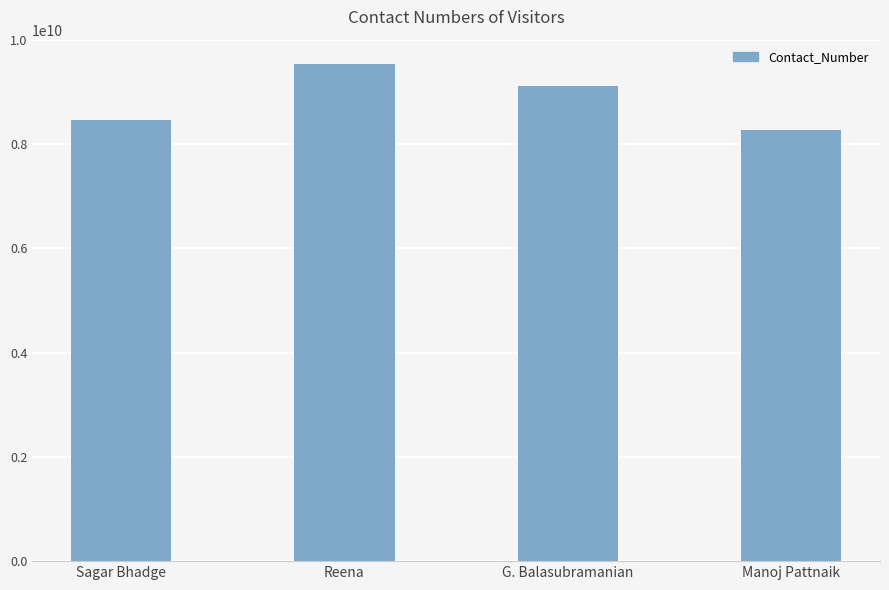

What is the label of the 1st bar from the left?

Sagar Bhadge